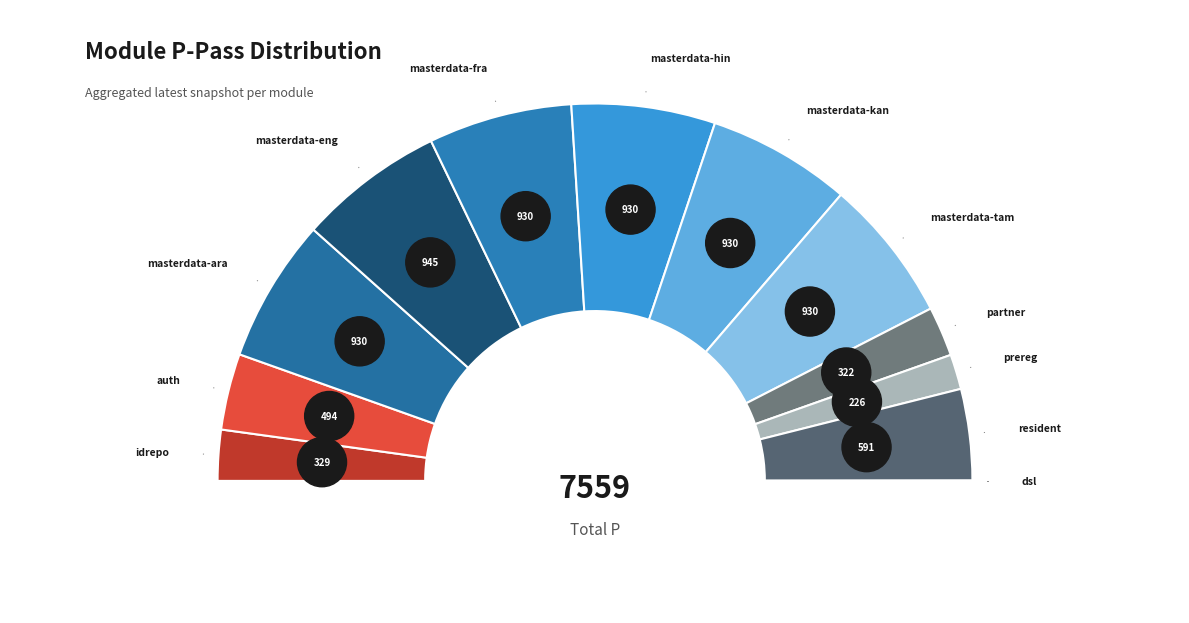

The dsl slice represents 1% of the pie. True or false?

False